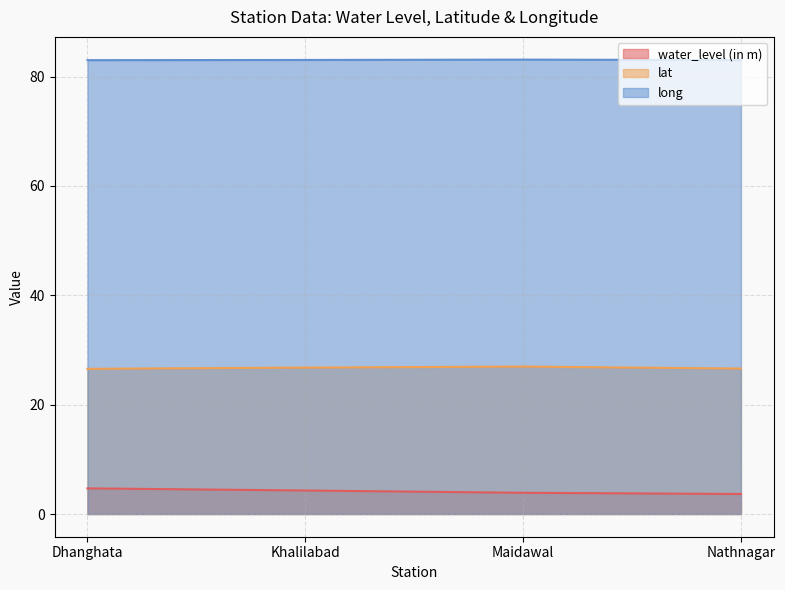

Count the water_level (in m) values in the range 3 to 4.

2